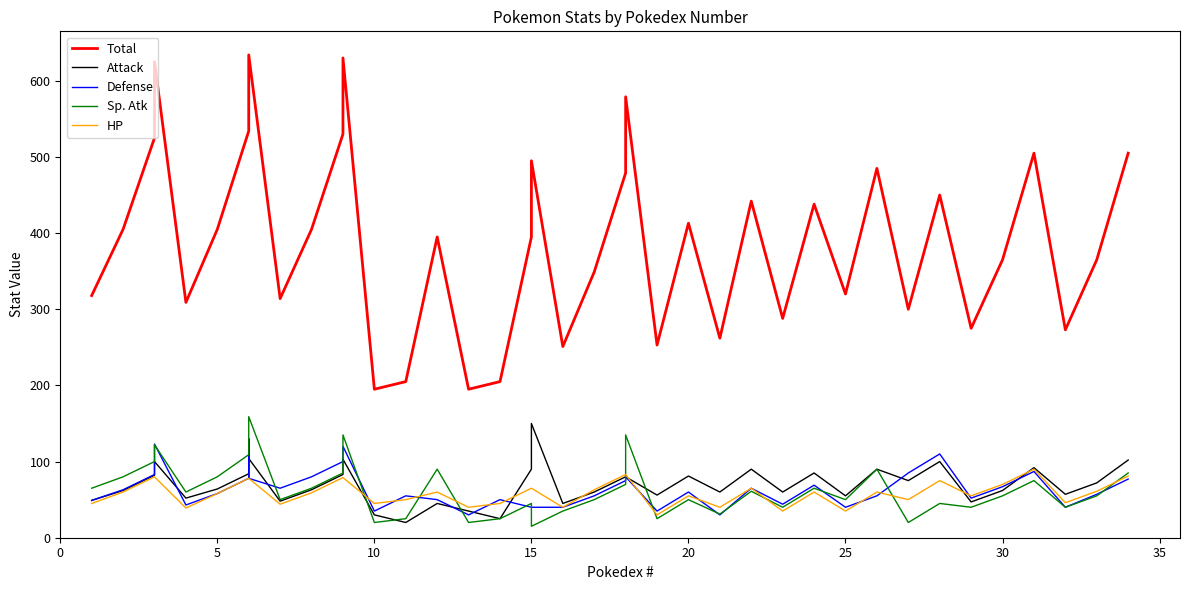

How many lines are shown in the chart?

5